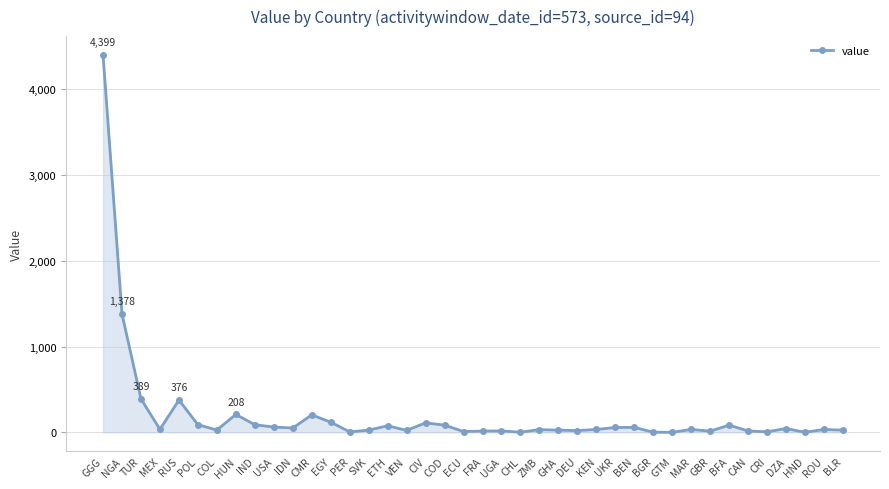

What is the greatest value displayed?

4399